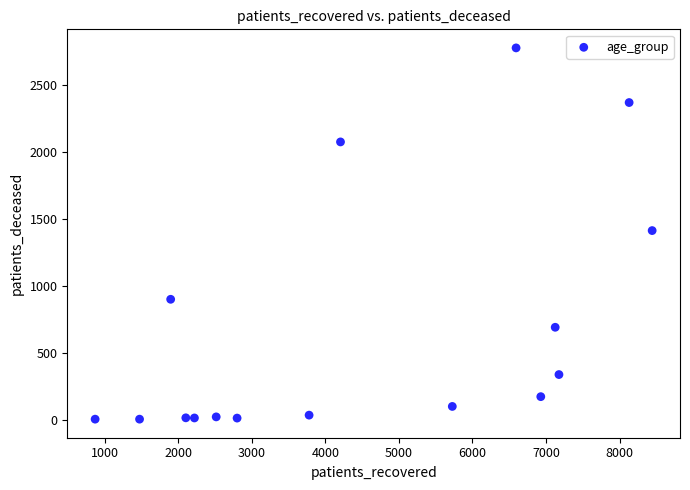

What is the range of X values (max minus min)?

7573